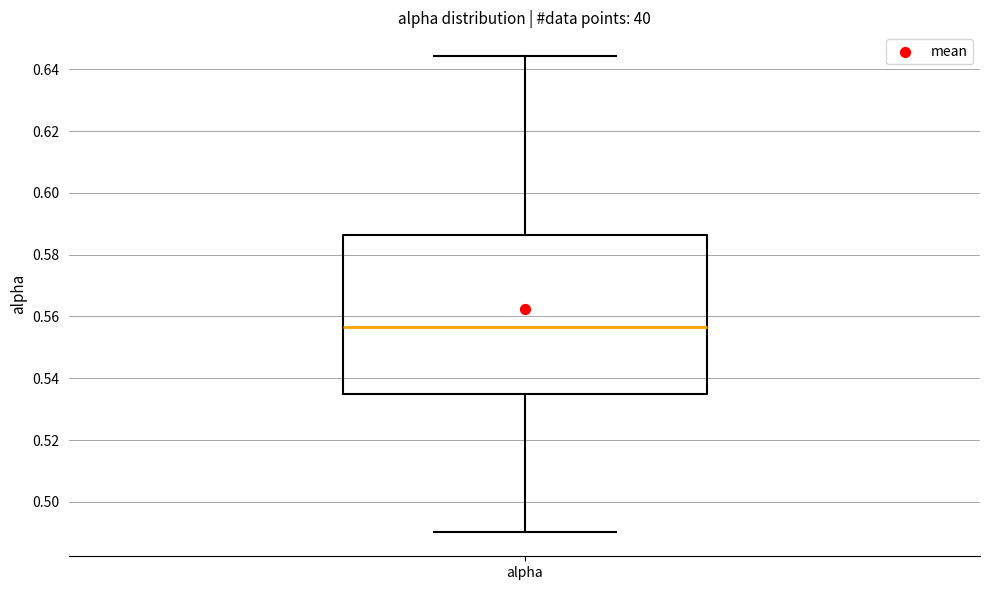

Transcribe this box plot: give where the median line is, the range the box spans, and where the two whiskers end, as read against the y-axis. The values are not printed on the chart, so give them approximately, as read against the axis.

median 0.556, box 0.534 to 0.586, whiskers 0.490 to 0.644